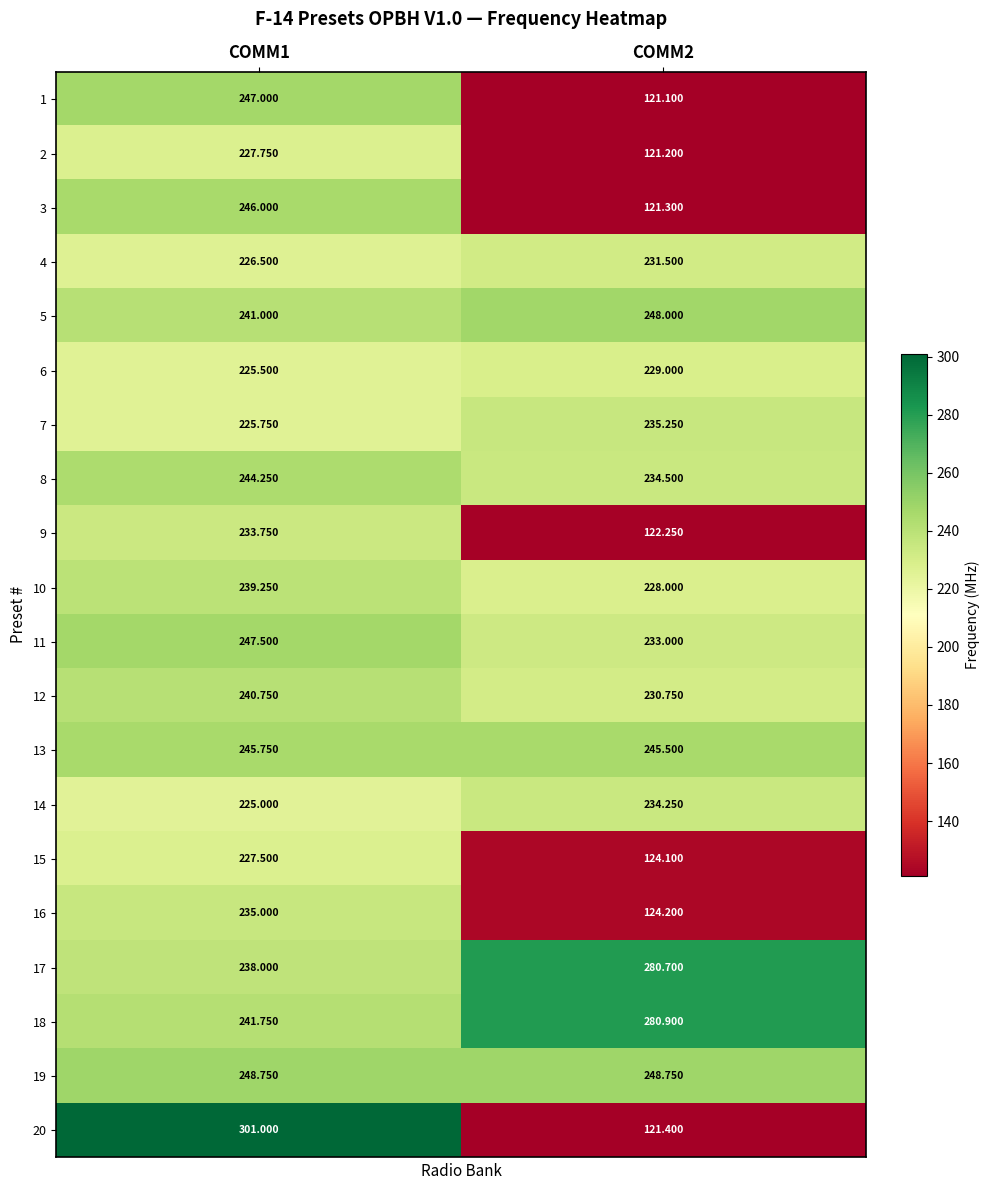

Is the value of 2 at COMM2 greater than the value of 19 at COMM2?

No